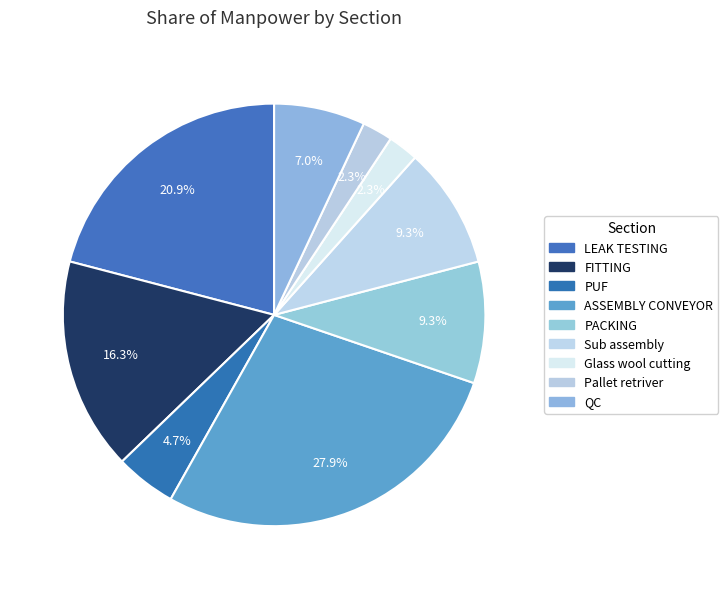

What is the change in value from LEAK TESTING to Pallet retriver?

-8